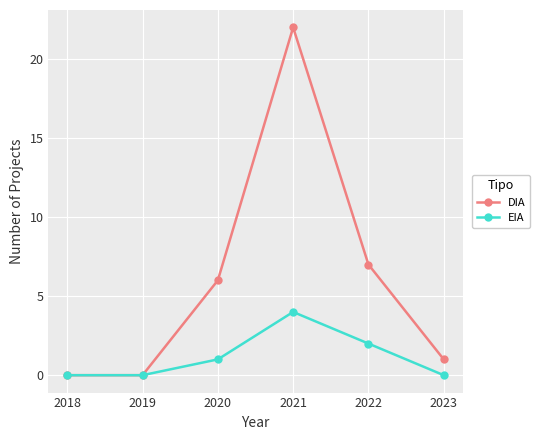

Reading left to right, transcribe all the data shown in this chart.

DIA: 2018=0	2019=0	2020=6	2021=22	2022=7	2023=1
EIA: 2018=0	2019=0	2020=1	2021=4	2022=2	2023=0